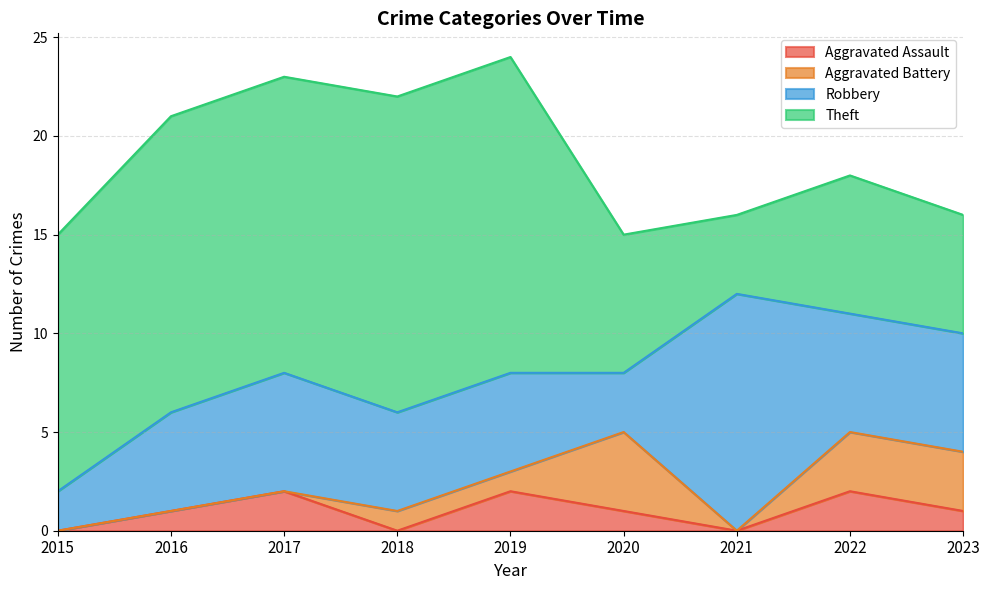

What is the spread (max minus min) of values at 2022?

5